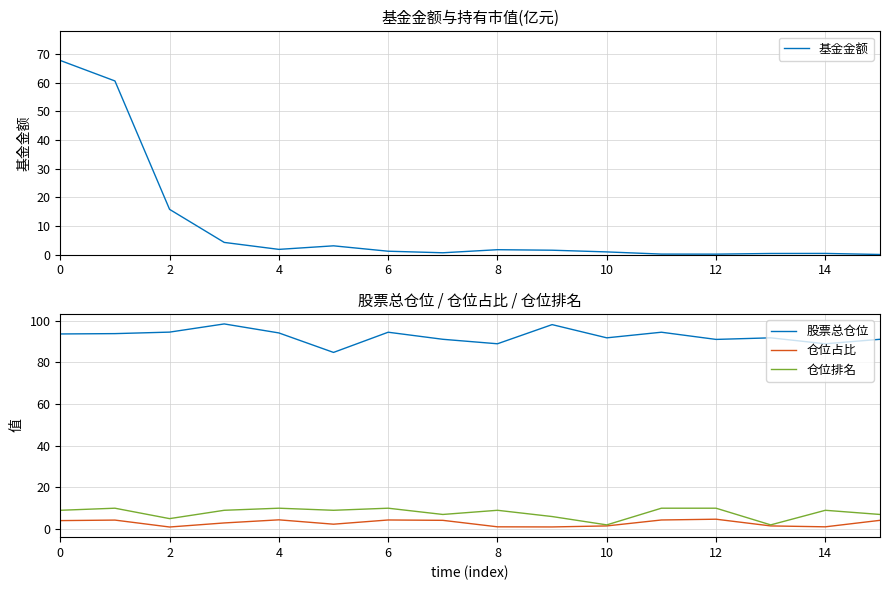

True or false: 仓位占比 and 仓位排名 cross at least once.

False